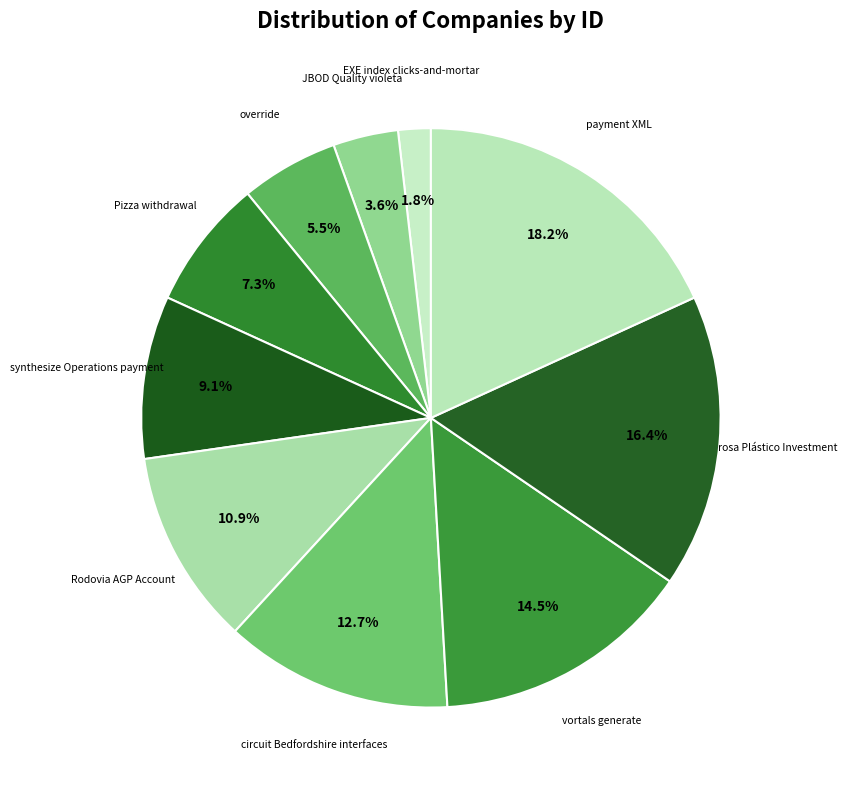

How many slices are in this pie chart?

10